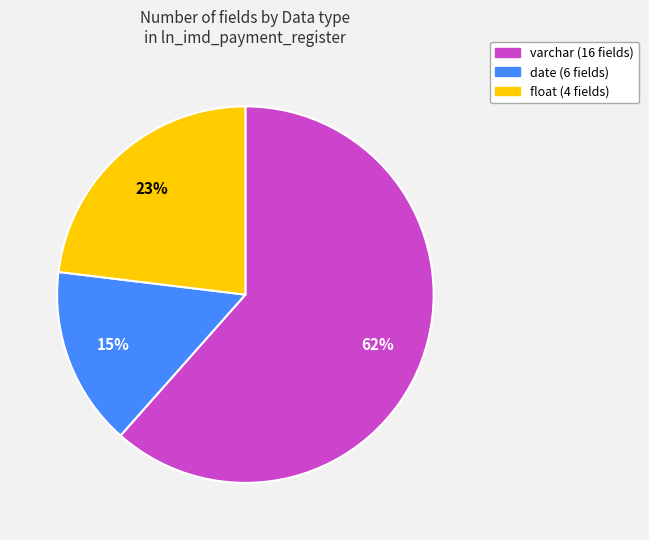

Is there a majority slice in this chart?

Yes